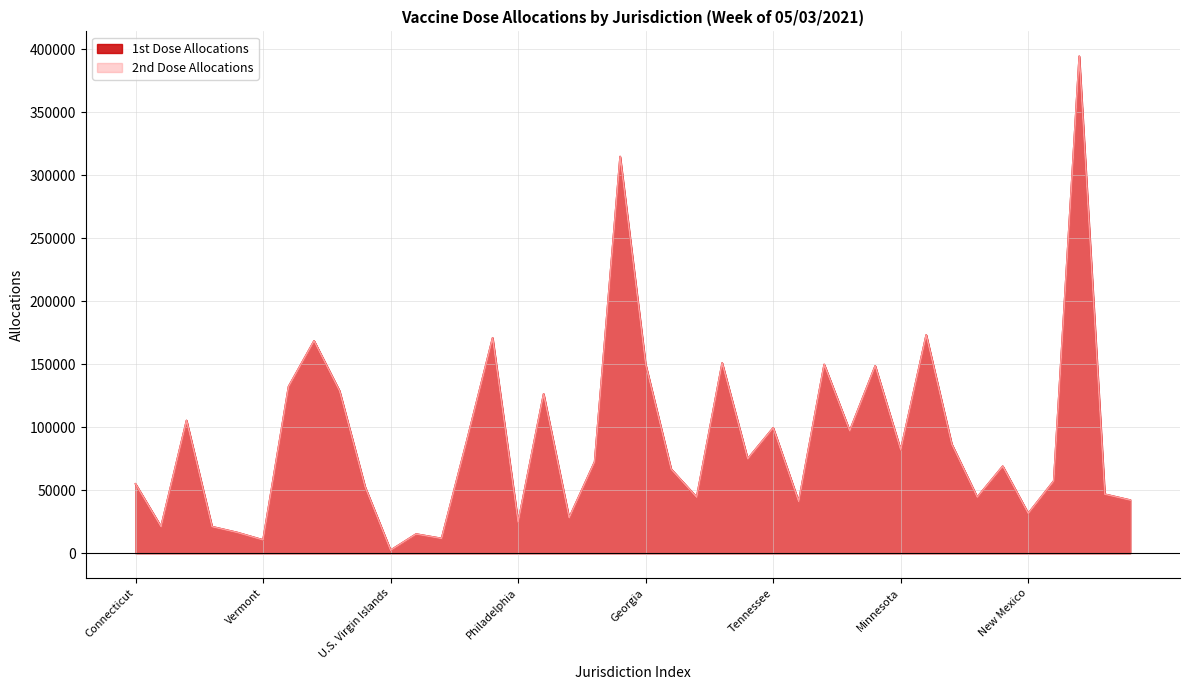

Where does the 2nd Dose Allocations series first go above 72540?

Massachusetts